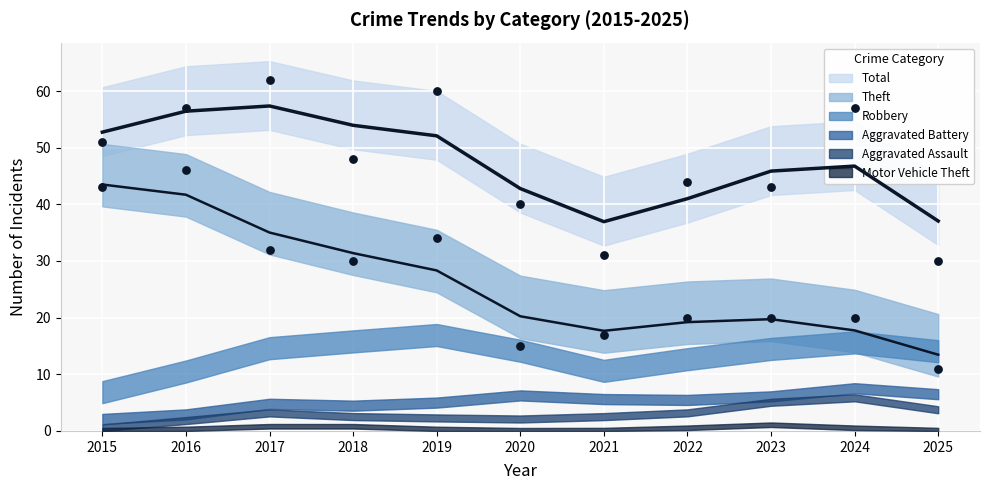

What is the total value across all series at 2024?

113